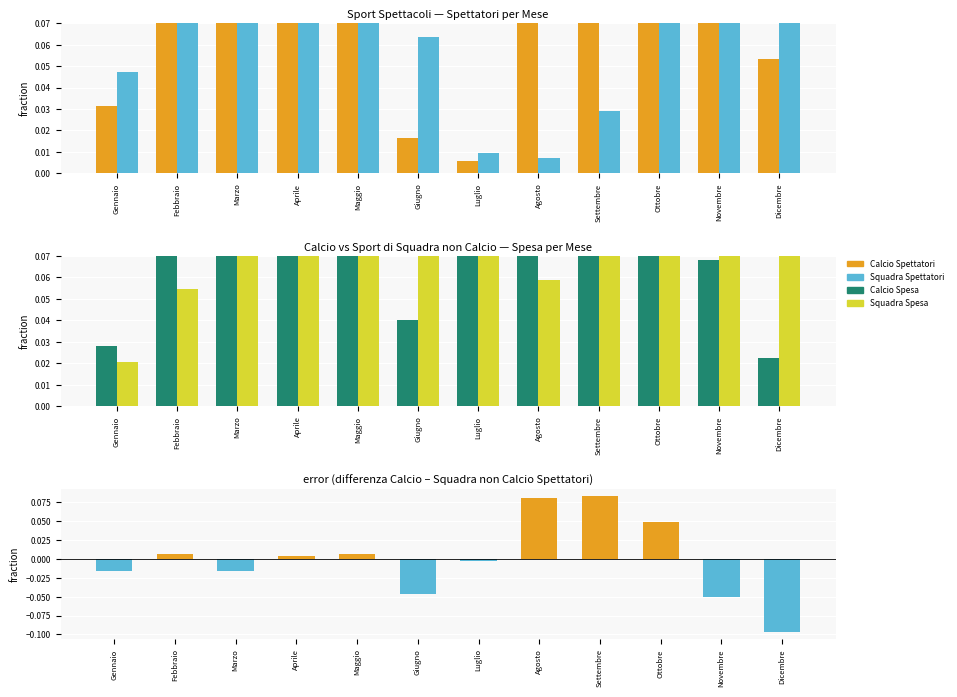

What is the difference between the highest and lowest values at Gennaio?

0.1